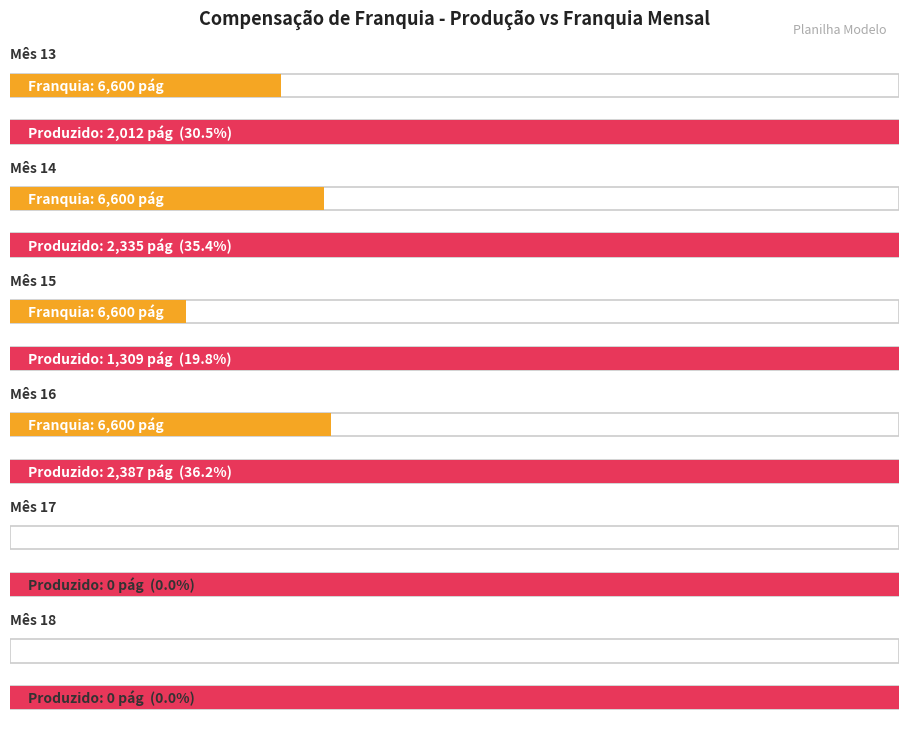

True or false: Valor Excedente has a value of 0 at Mês 13.

True